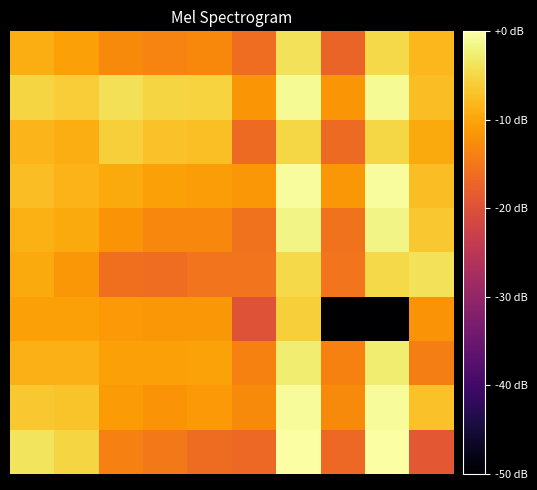

How many distinct data groups are displayed?

10